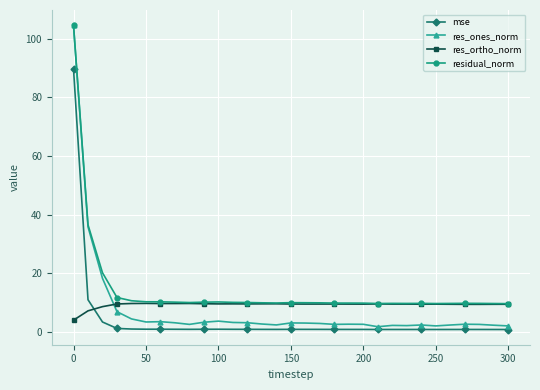

In res_ones_norm, how many points are higher than both neighbors (excluding endpoints)?

7